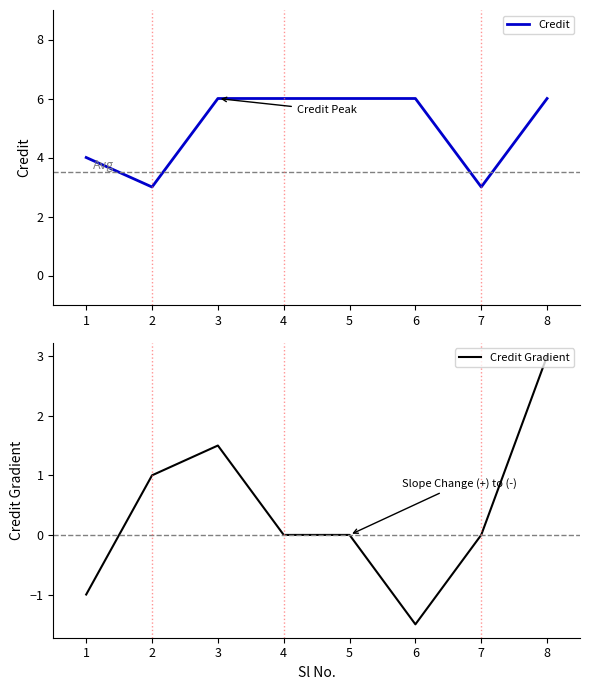

Is this an area chart (filled region under the line)?

No